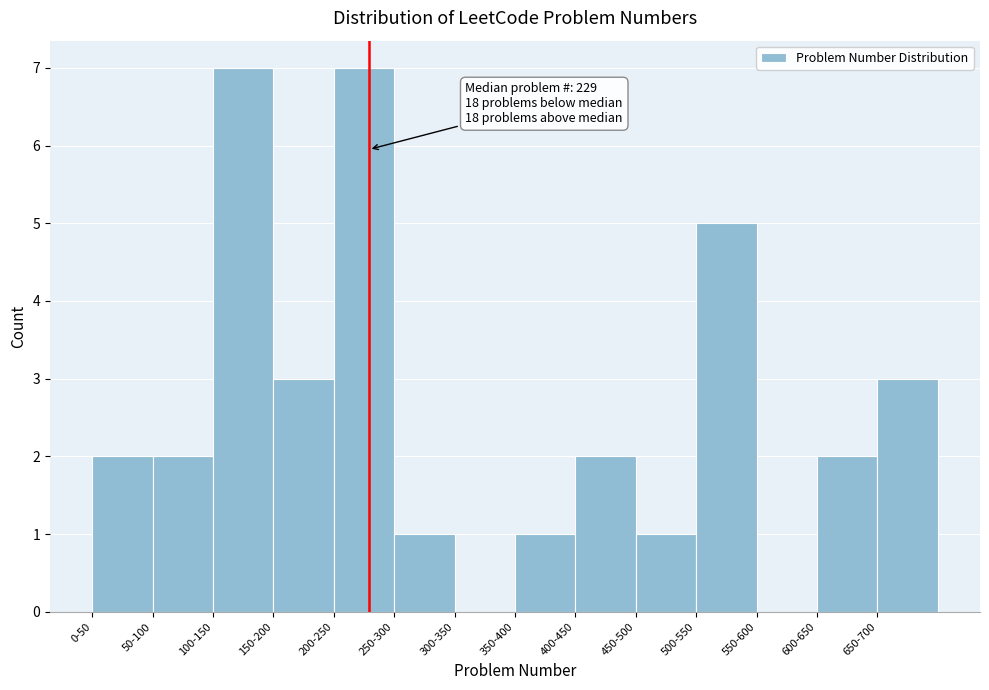

Reading left to right, list all the values displayed in this chart.

0-50=2	50-100=2	100-150=7	150-200=3	200-250=7	250-300=1	300-350=0	350-400=1	400-450=2	450-500=1	500-550=5	550-600=0	600-650=2	650-700=3